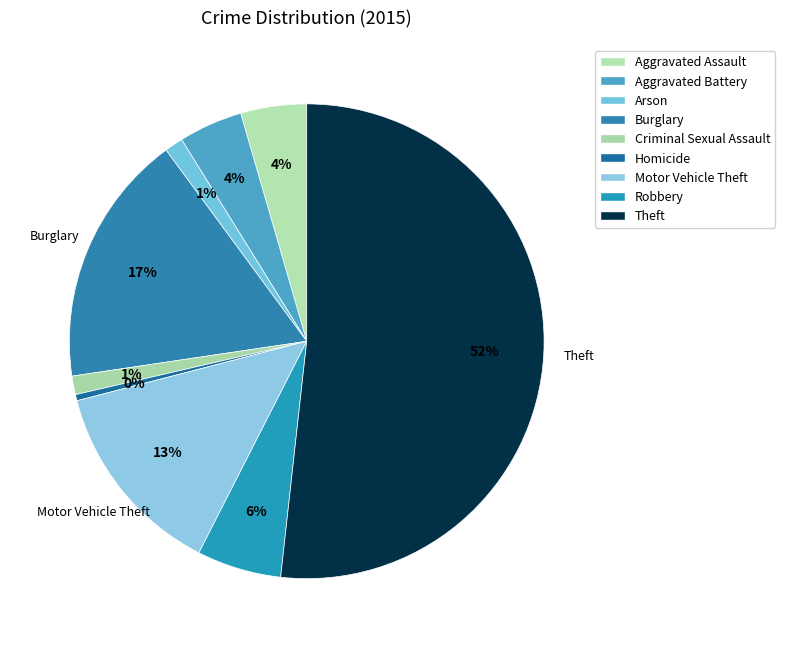

How much of the chart is everything except Robbery?

94.2%